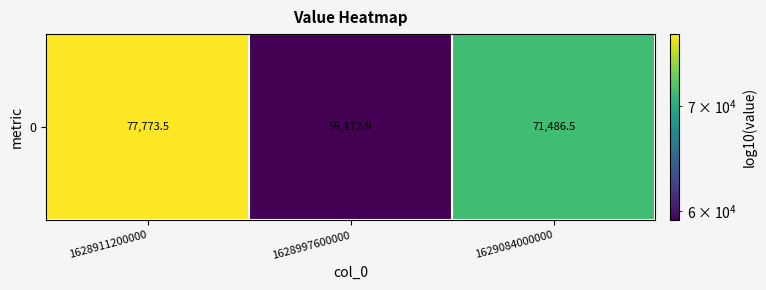

The chart shows a value of 119917.4 at 1629084000000. True or false?

False